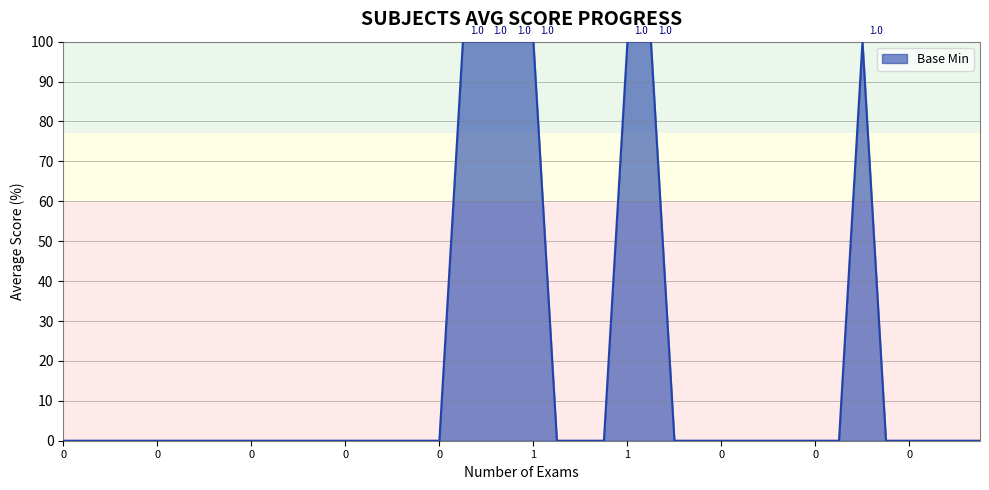

What is the maximum value shown in the chart?

100